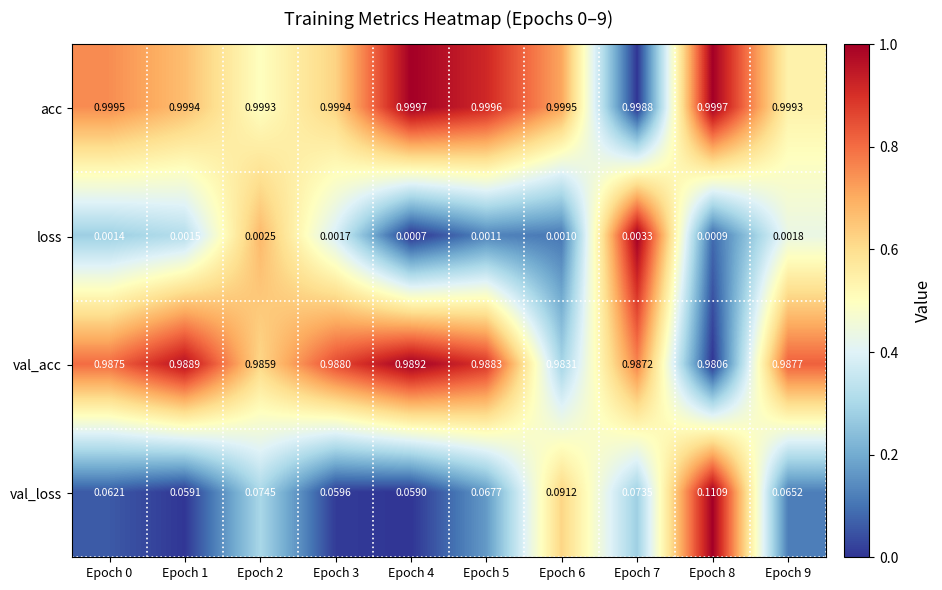

Which series changed the most between Epoch 4 and Epoch 9?

val_loss